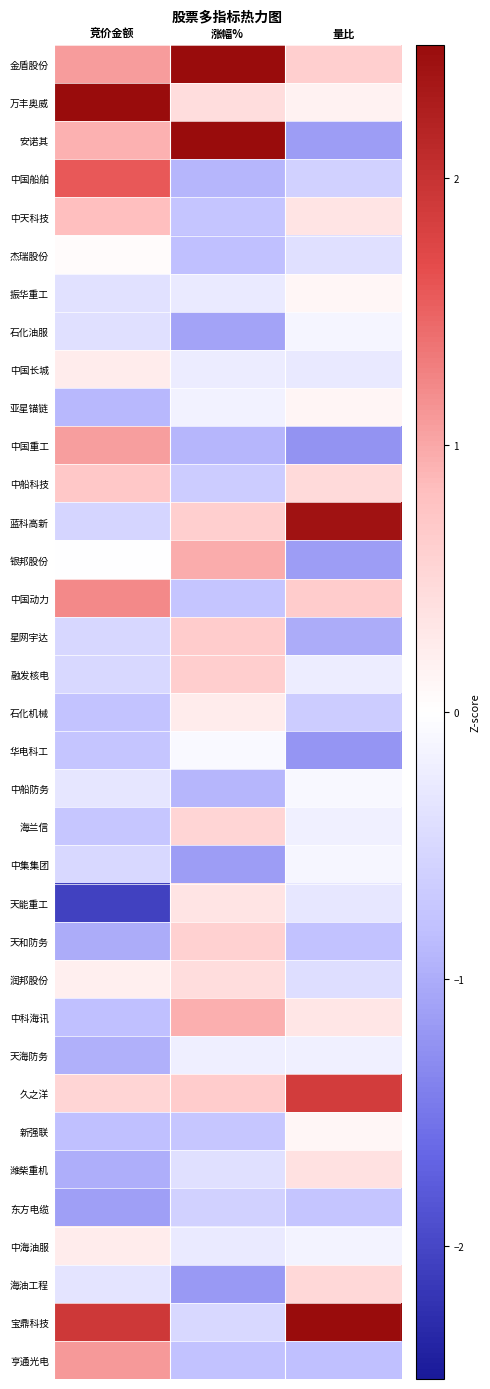

At how many categories does at least one series exceed 0?

3